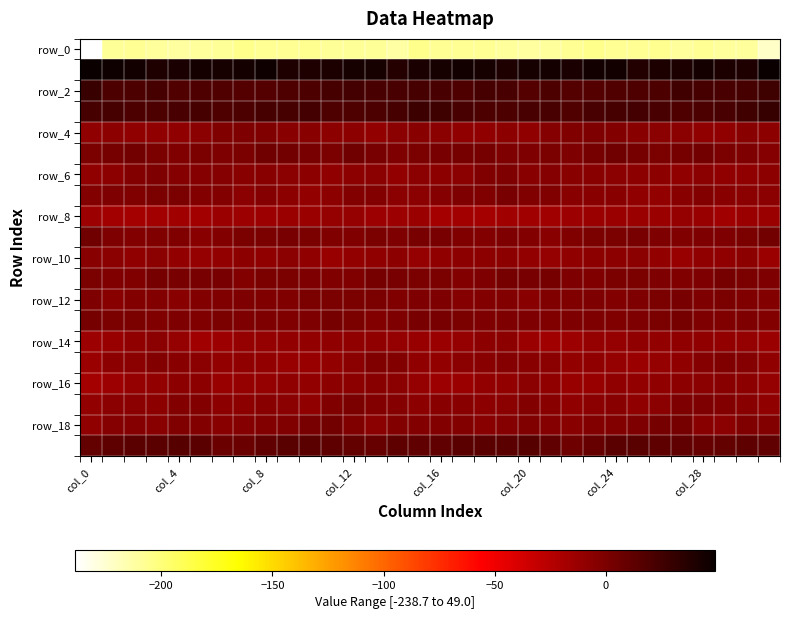

Which series has the widest spread of values?

row_0